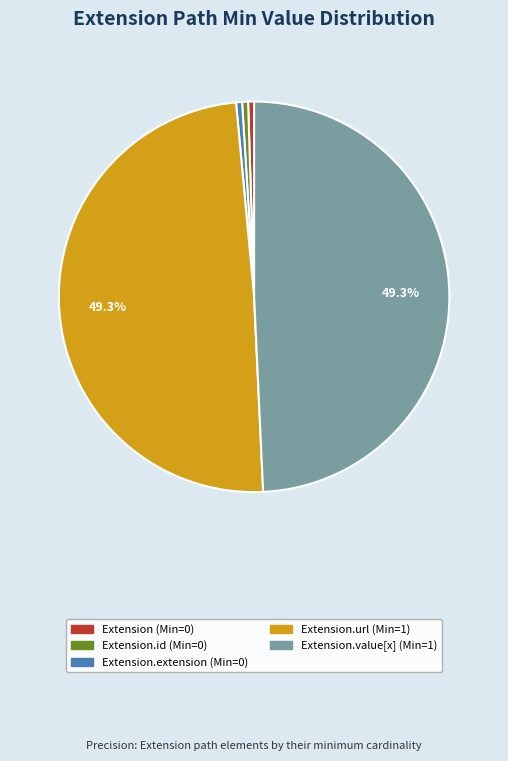

How many segments does this pie chart have?

5